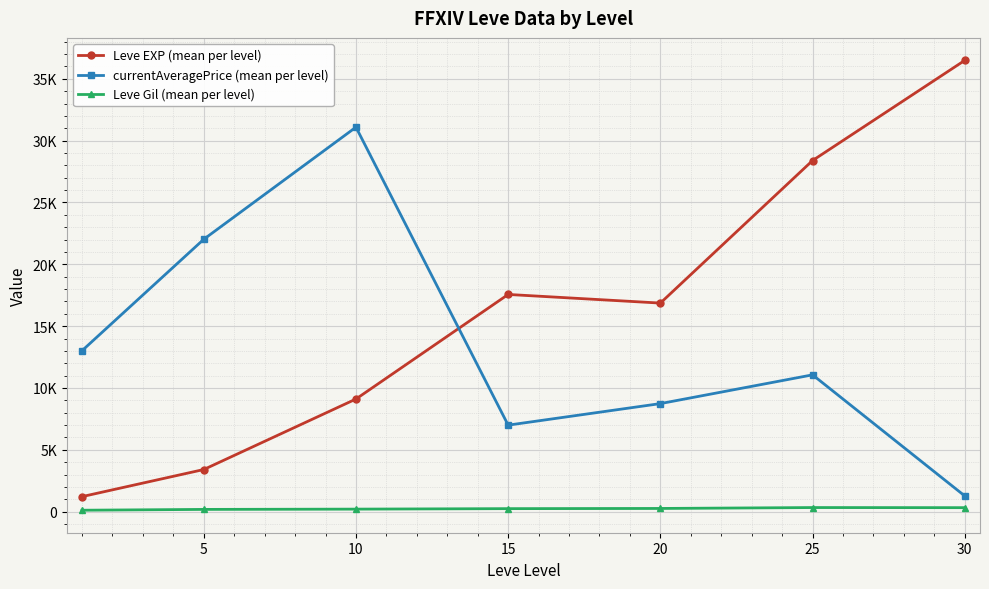

Rank the series by their maximum value, from highest to lowest.

Leve EXP (mean per level), currentAveragePrice (mean per level), Leve Gil (mean per level)